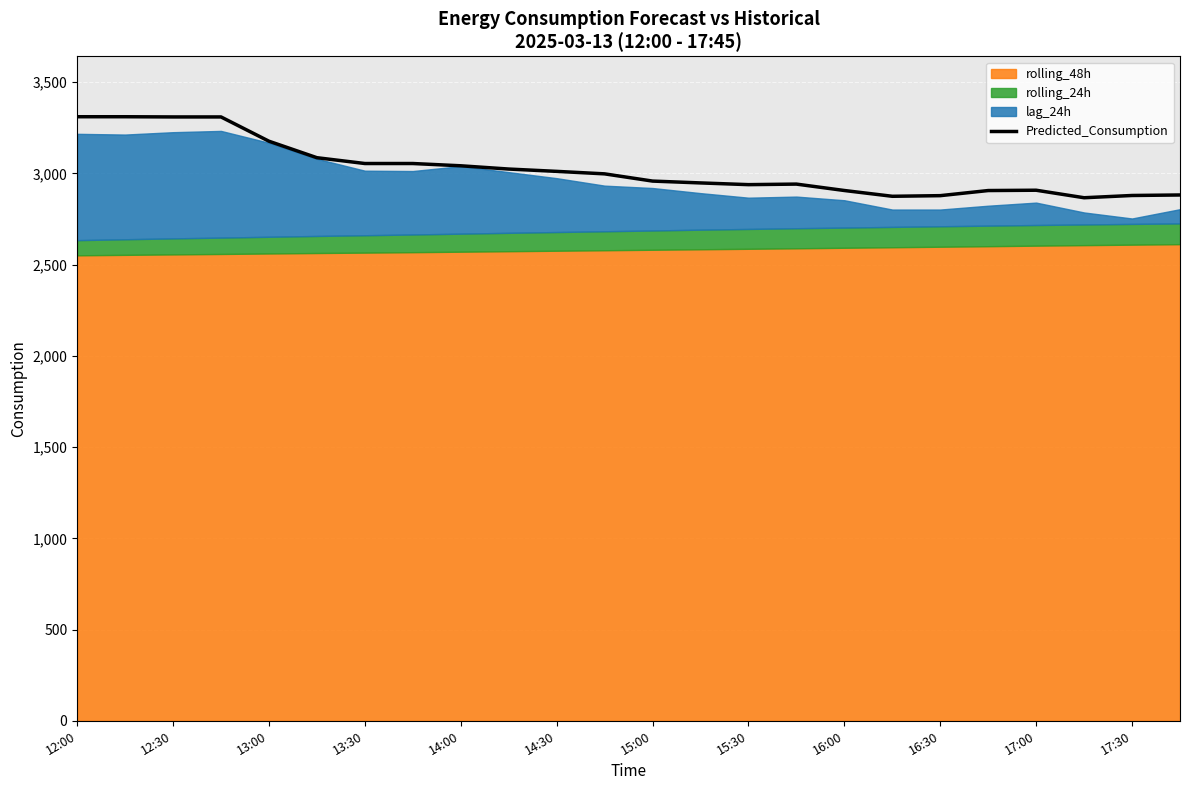

What is the highest value of the Predicted_Consumption series?

3310.7